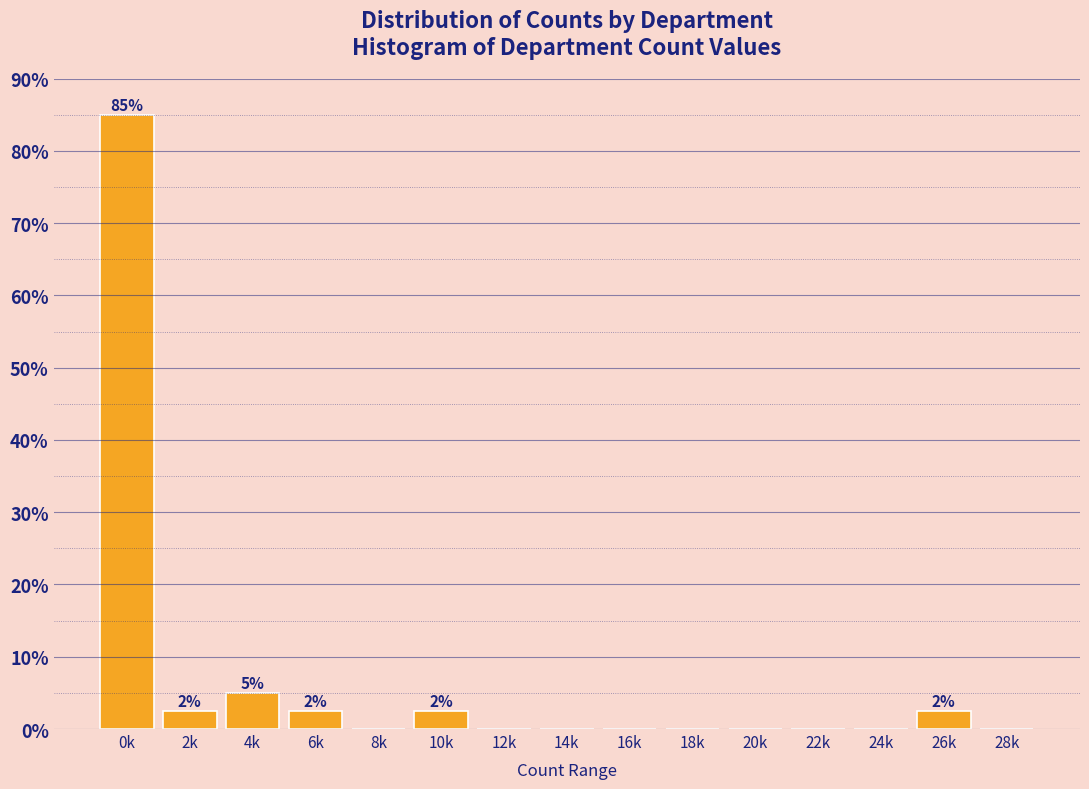

Reading right to left, transcribe all the data shown in this chart.

28k=0.0	26k=2.5	24k=0.0	22k=0.0	20k=0.0	18k=0.0	16k=0.0	14k=0.0	12k=0.0	10k=2.5	8k=0.0	6k=2.5	4k=5.0	2k=2.5	0k=85.0